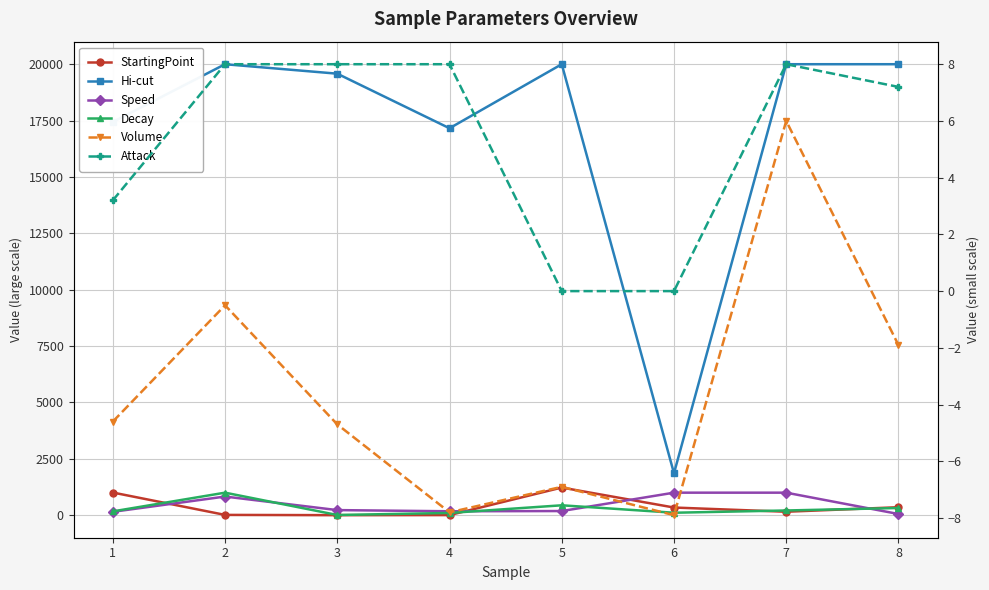

The Volume series shows -1.9 at 5. True or false?

False